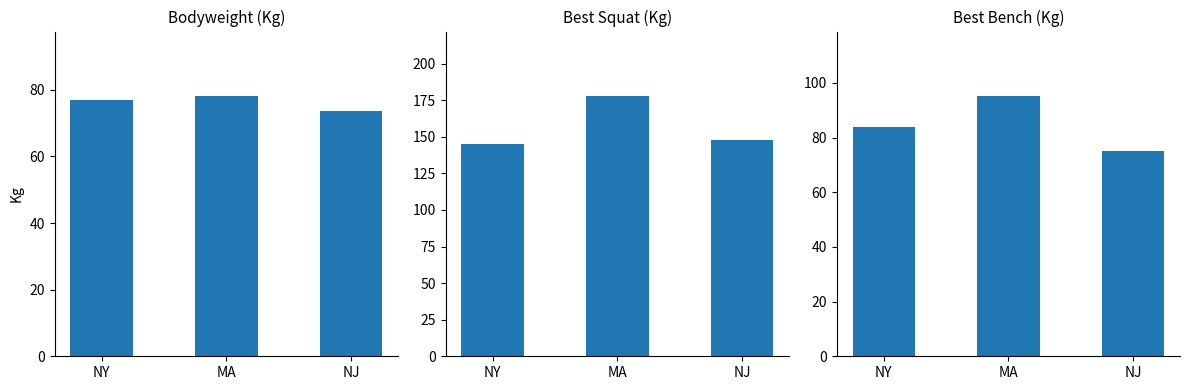

The Bodyweight (Kg) series shows 76.8 at NY. True or false?

True